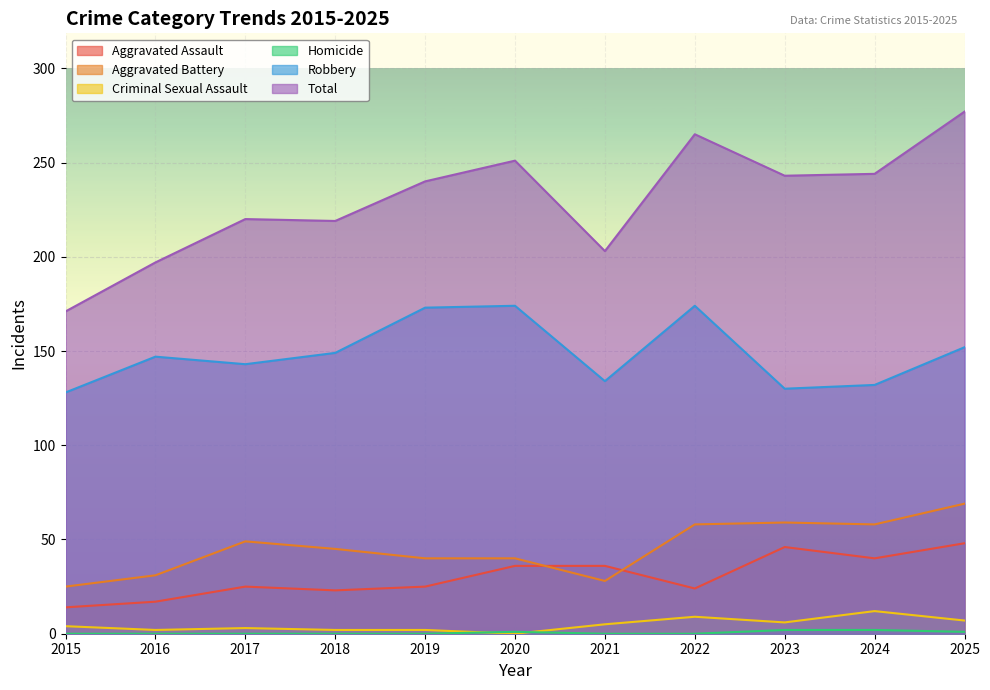

True or false: Criminal Sexual Assault has more than 1 points higher than both neighbors.

True